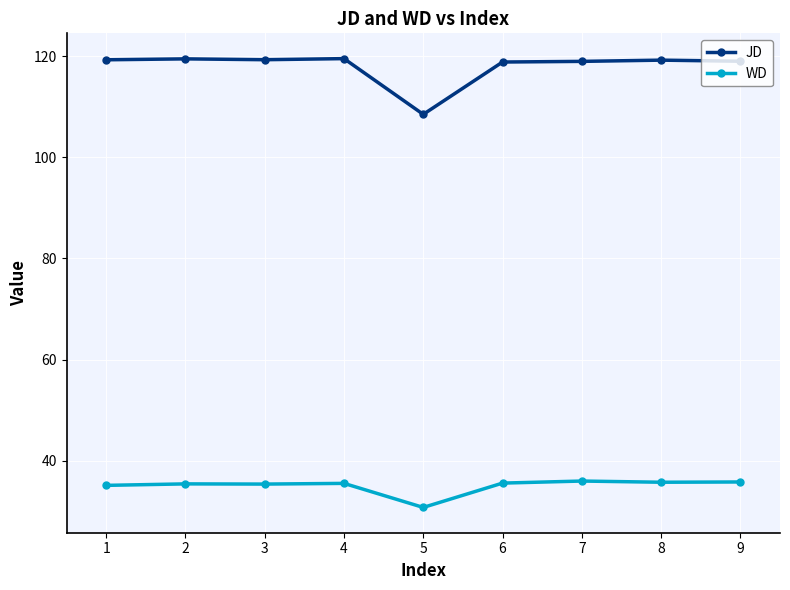

The WD series shows 51.4 at 3. True or false?

False